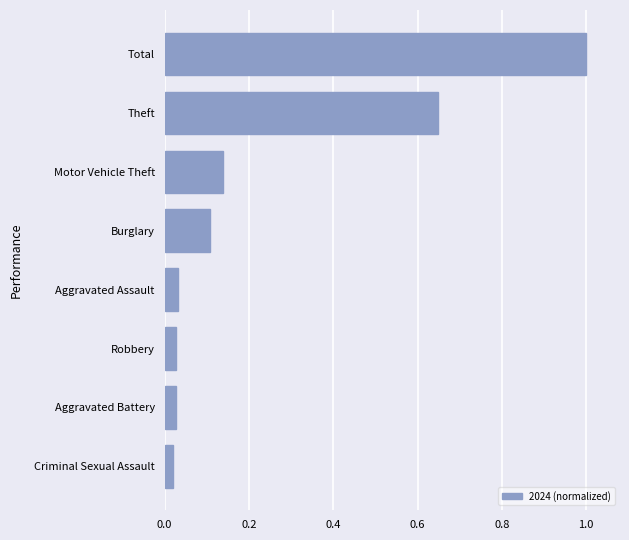

The chart shows a value of 0.2 at Motor Vehicle Theft. True or false?

False